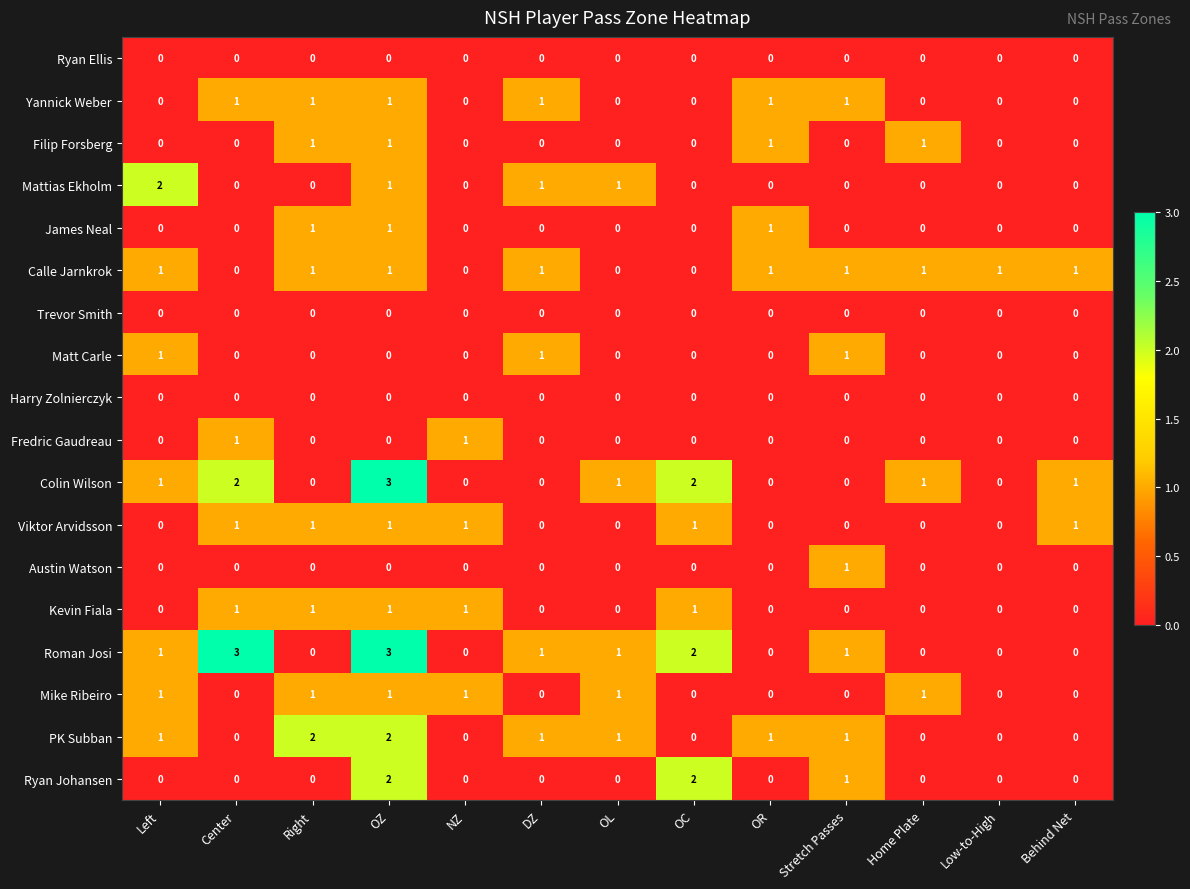

What is the greatest value displayed?

3